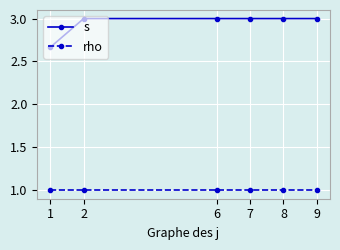

What is the average value of the rho series?

1.0